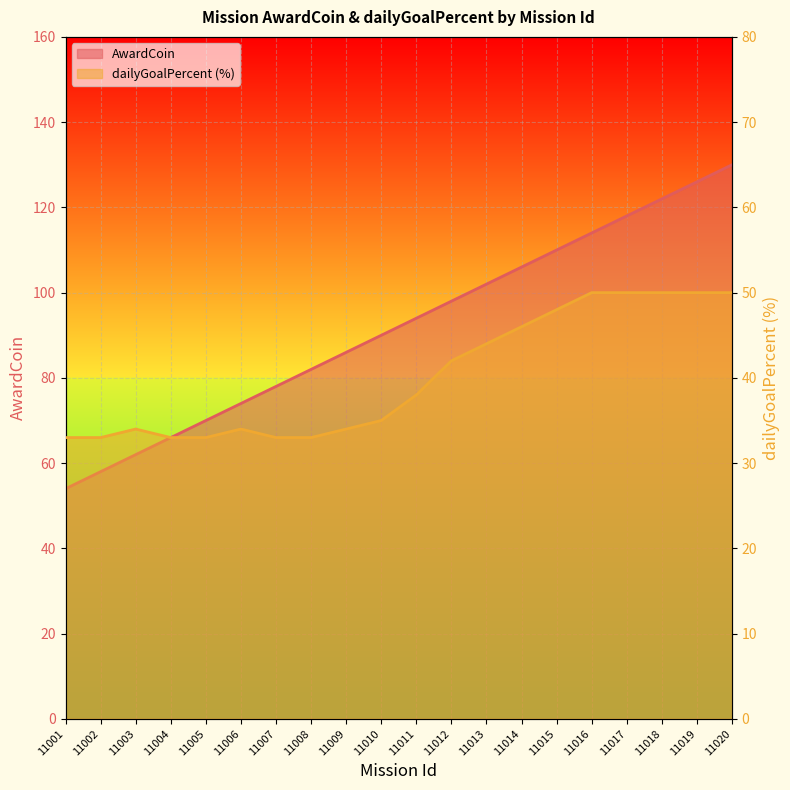

Reading right to left, extract all data points from this chart.

AwardCoin: 11020=130	11019=126	11018=122	11017=118	11016=114	11015=110	11014=106	11013=102	11012=98	11011=94	11010=90	11009=86	11008=82	11007=78	11006=74	11005=70	11004=66	11003=62	11002=58	11001=54
dailyGoalPercent: 11020=50	11019=50	11018=50	11017=50	11016=50	11015=48	11014=46	11013=44	11012=42	11011=38	11010=35	11009=34	11008=33	11007=33	11006=34	11005=33	11004=33	11003=34	11002=33	11001=33